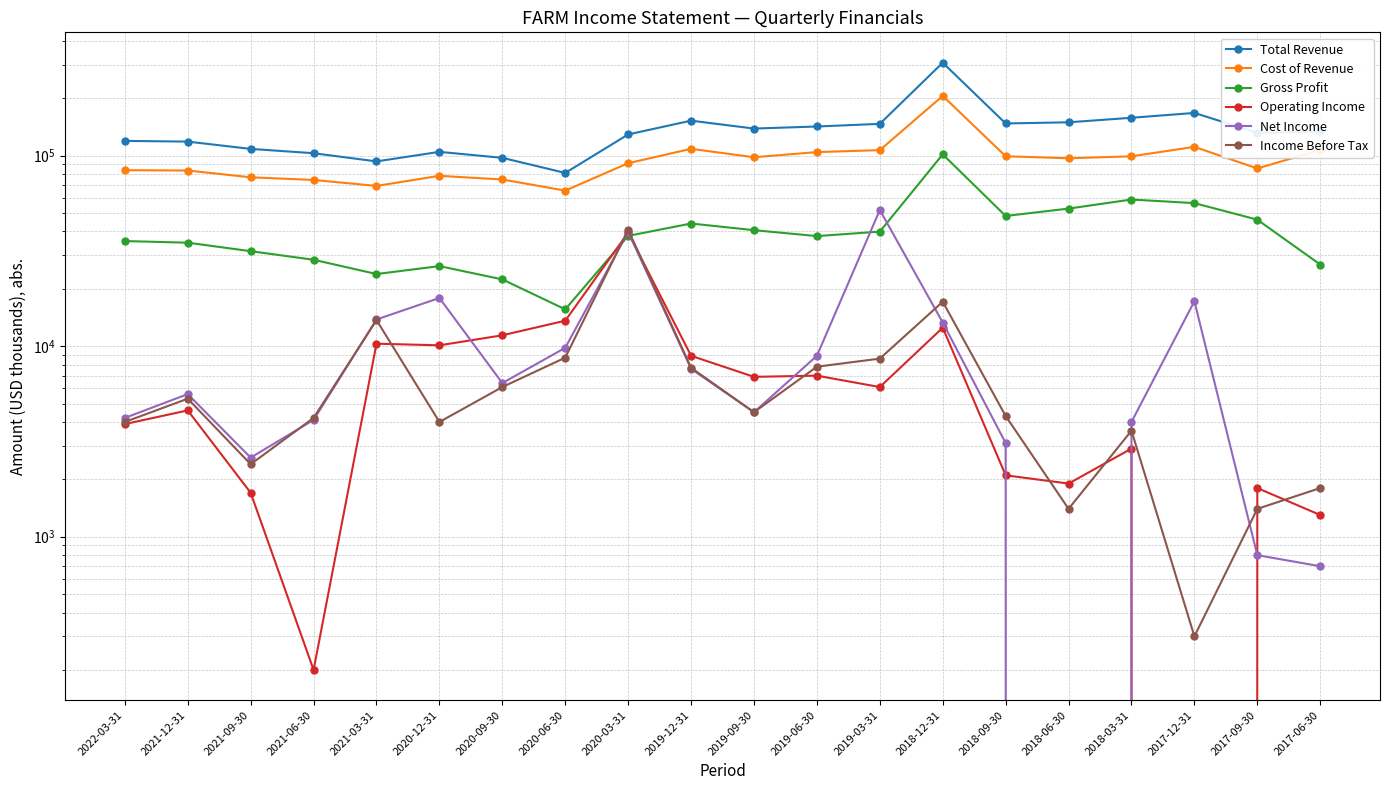

What is the total value across all series at 2018-09-30?

304300